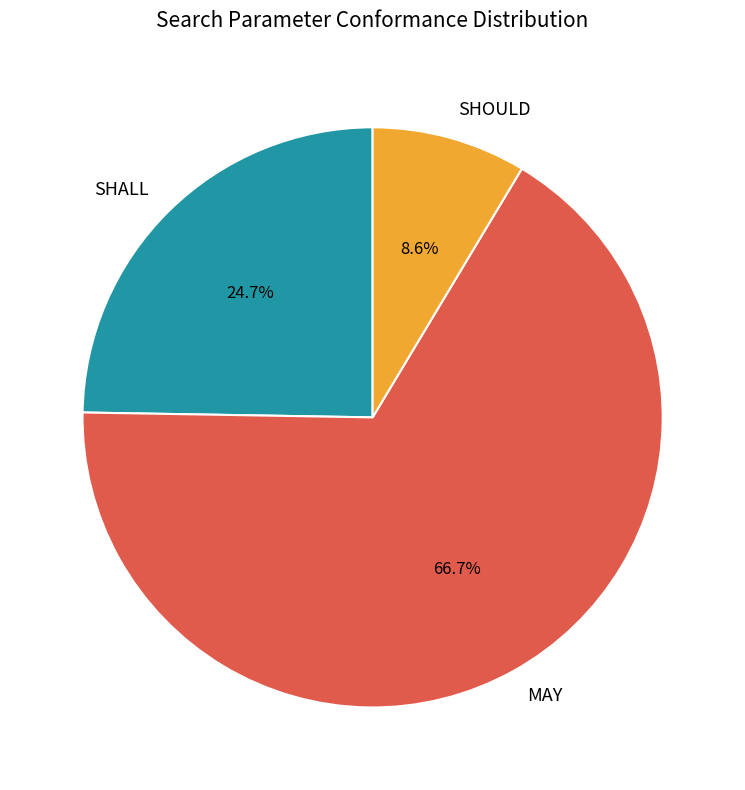

What is the smallest slice in the pie chart?

SHOULD